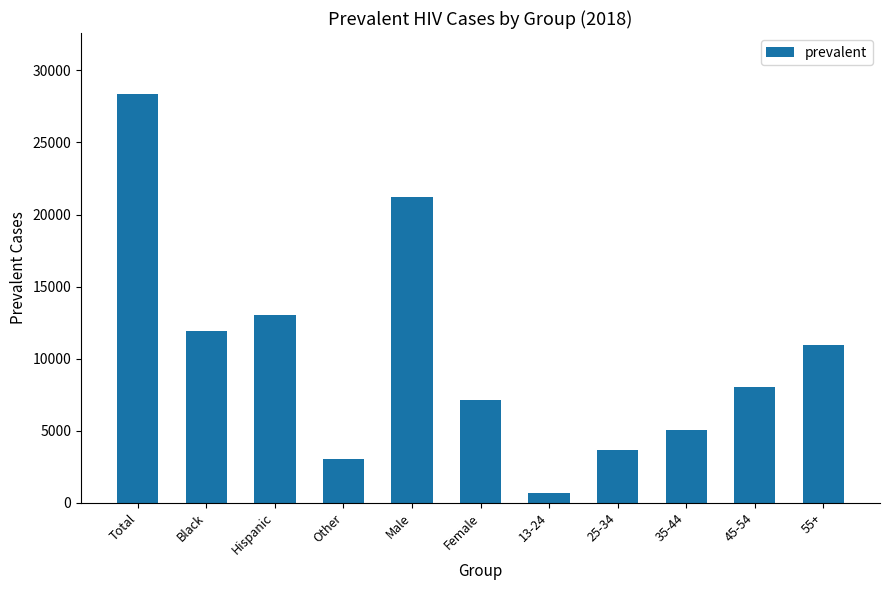

What is the ratio of the value at 35-44 to the value at Other?

1.7